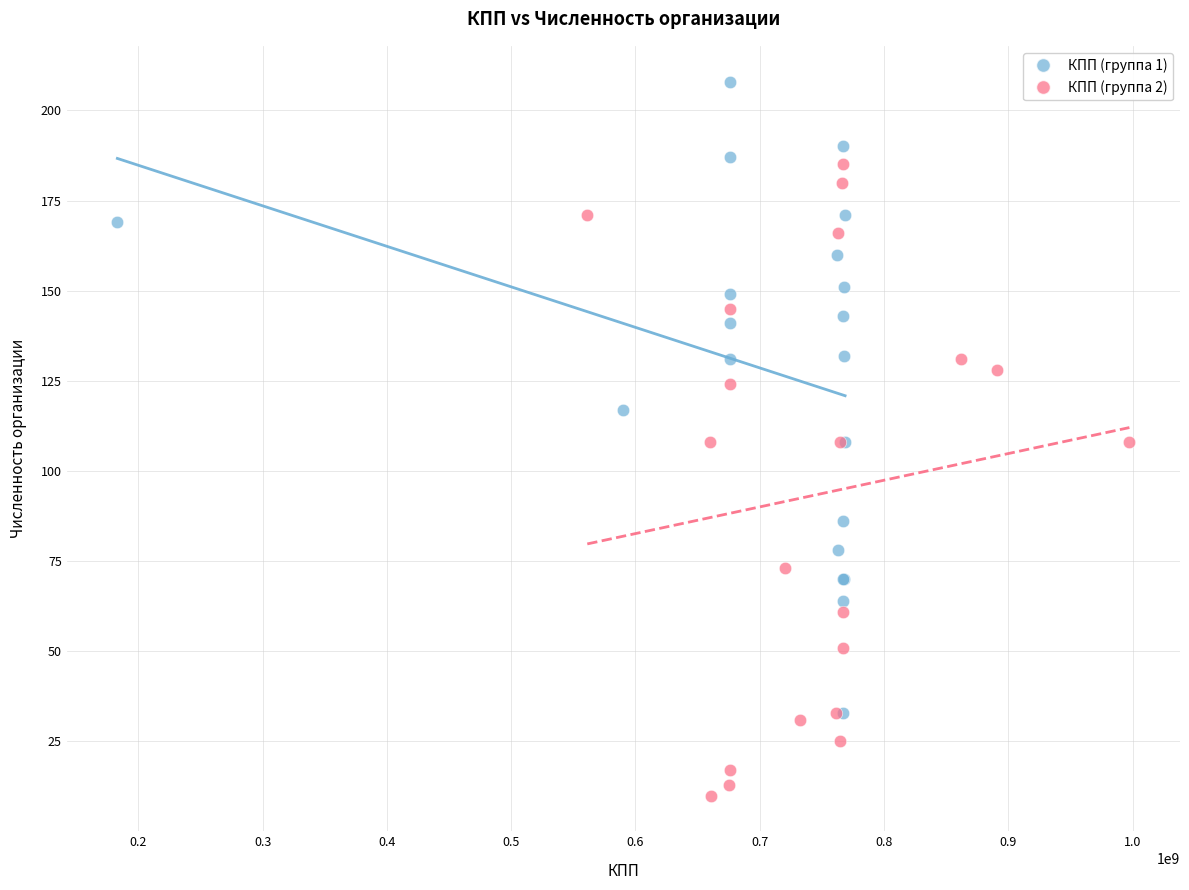

Which series contains the lowest Y value?

КПП (группа 2)